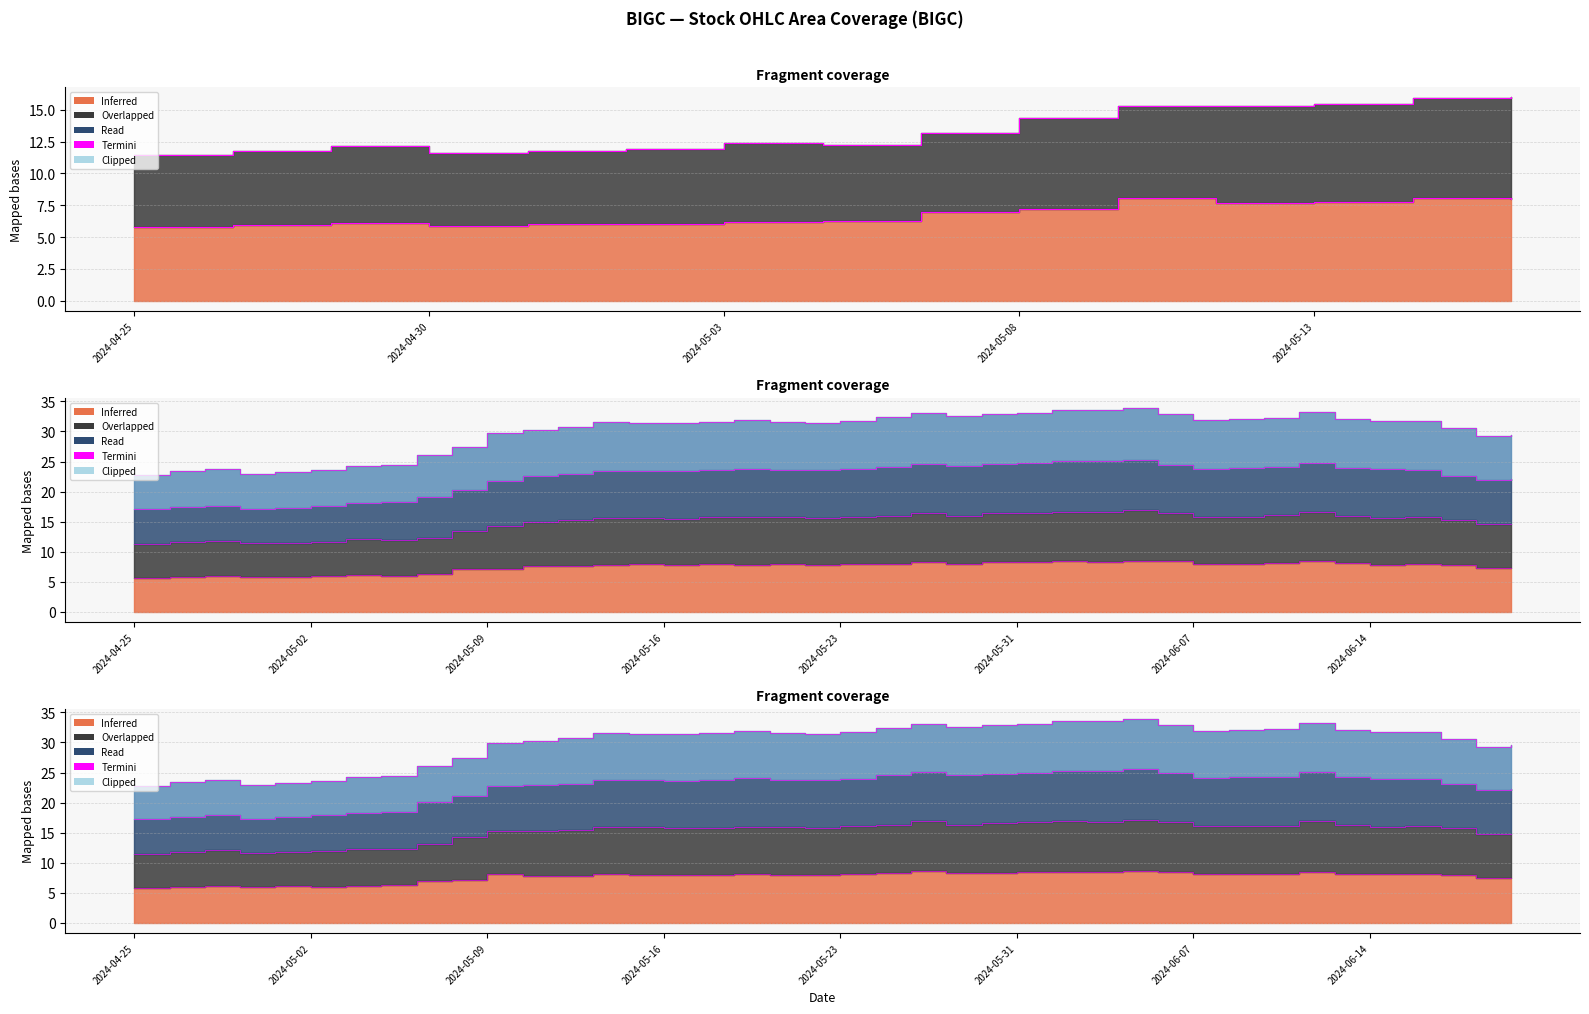

True or false: Low and Close cross at least once.

False